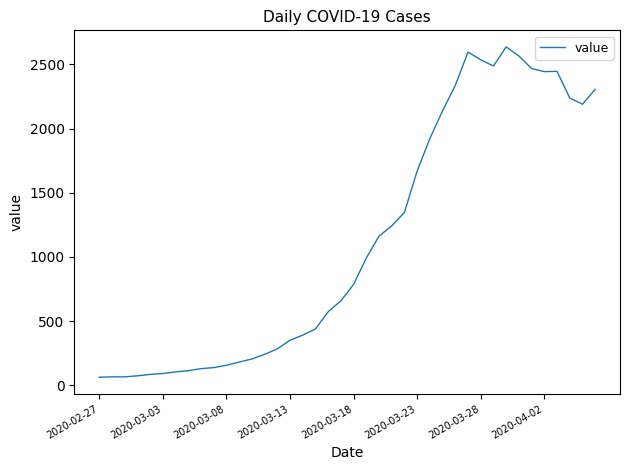

What is the greatest value displayed?

2637